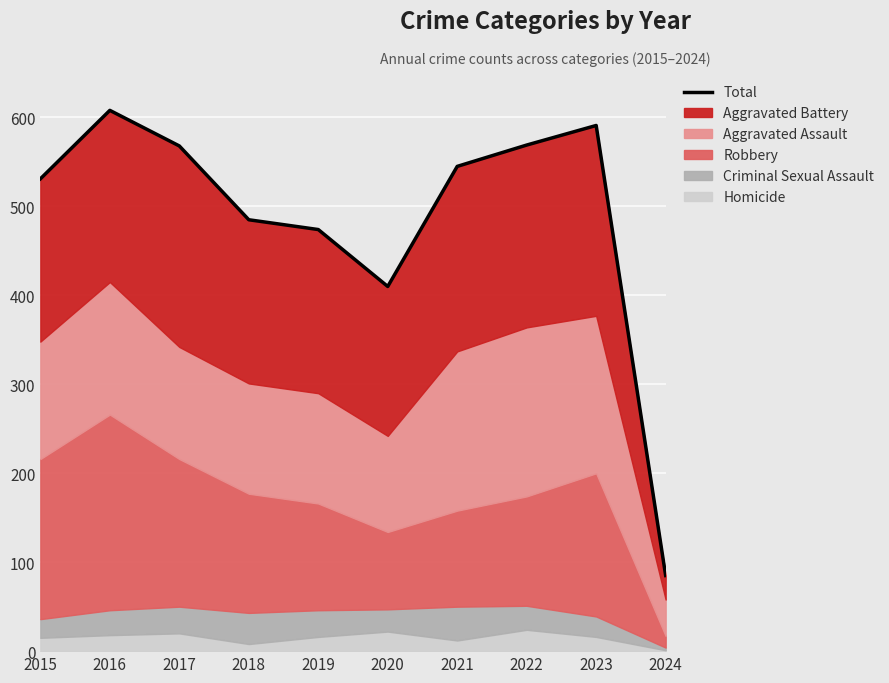

Which label corresponds to the largest value in the chart?

2016